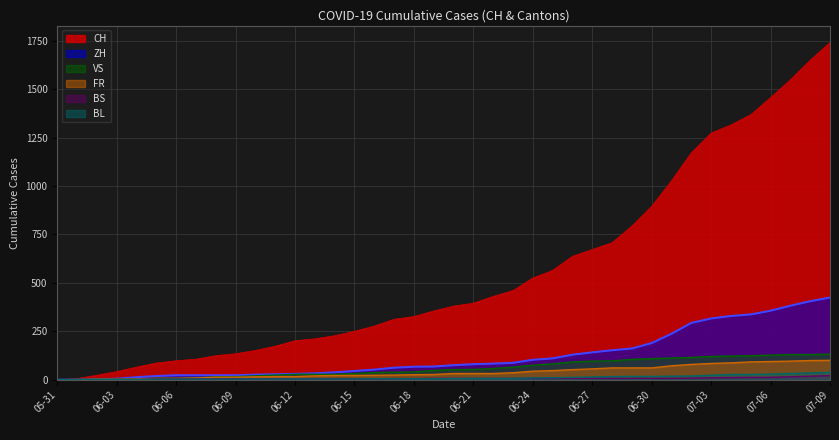

Reading left to right, extract all data points from this chart.

CH: 0	6	23	42	65	86	98	106	124	134	151	173	201	211	227	250	277	312	326	355	380	395	430	460	525	564	637	672	707	793	895	1027	1171	1273	1315	1368	1456	1548	1649	1741
ZH: 0	0	2	5	13	19	23	23	23	23	26	28	30	33	38	45	52	62	67	68	75	80	83	87	103	110	129	141	152	161	189	237	293	316	329	337	356	382	405	424
VS: 0	1	2	2	4	7	7	10	15	16	20	24	28	28	28	32	37	39	40	48	52	53	58	65	75	82	92	96	97	105	109	112	115	120	122	124	127	130	130	132
FR: 0	0	2	3	5	7	7	9	13	13	15	16	16	20	22	22	23	24	26	27	32	32	32	36	44	47	52	56	61	61	61	72	79	84	87	92	94	96	99	100
BS: 0	0	0	1	1	4	4	4	4	5	5	5	5	5	5	5	5	6	6	7	7	7	7	7	7	7	7	7	7	7	7	7	8	10	11	12	12	15	18	21
BL: 0	1	1	2	2	3	3	3	3	3	4	4	4	4	4	4	5	5	5	5	6	7	7	7	9	10	12	14	16	17	17	18	19	23	27	27	29	32	35	38